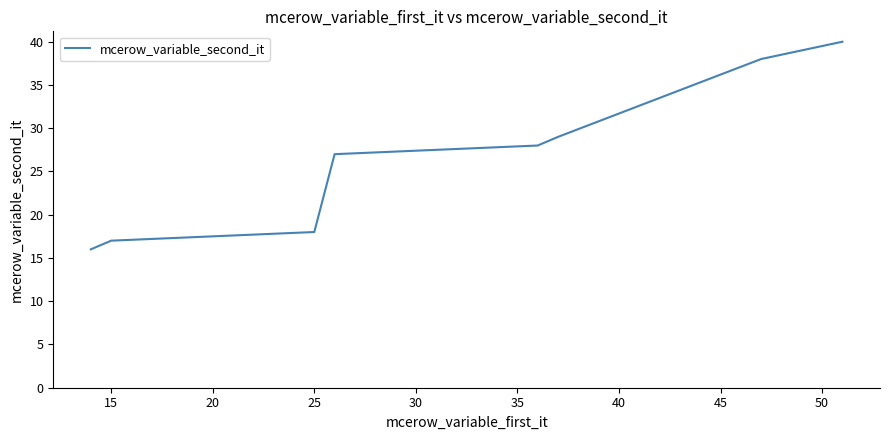

What is the greatest value displayed?

40